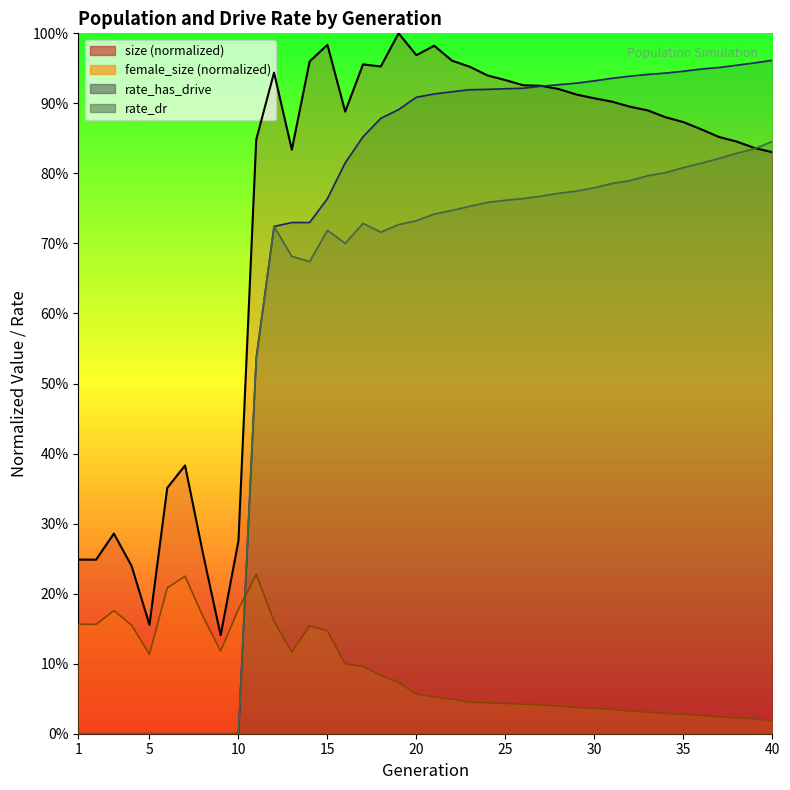

How many interior local valleys does the rate_has_drive series have?

1